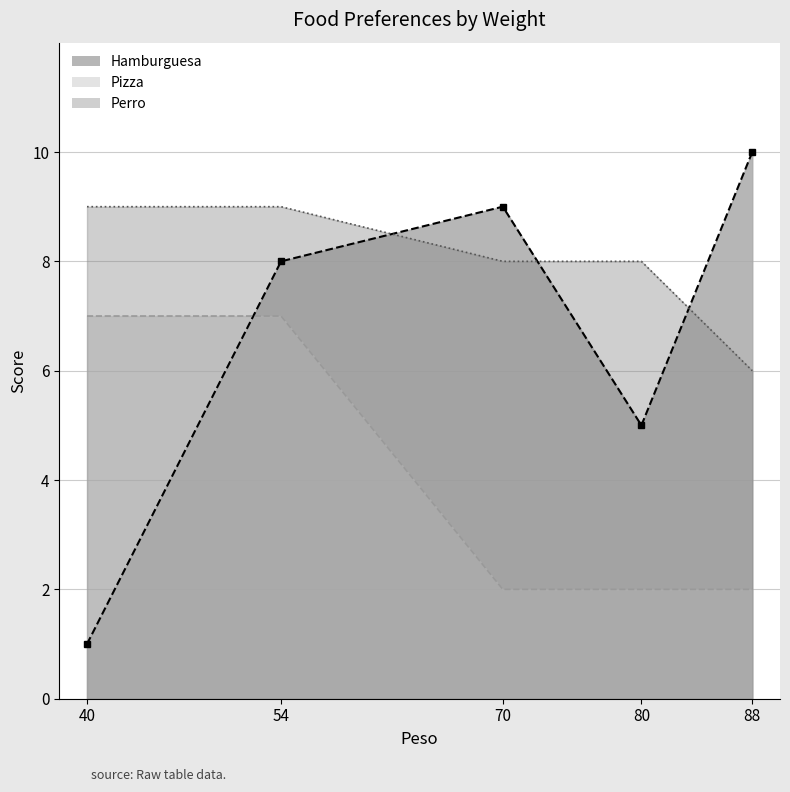

Which series changed the most between 54 and 88?

Pizza